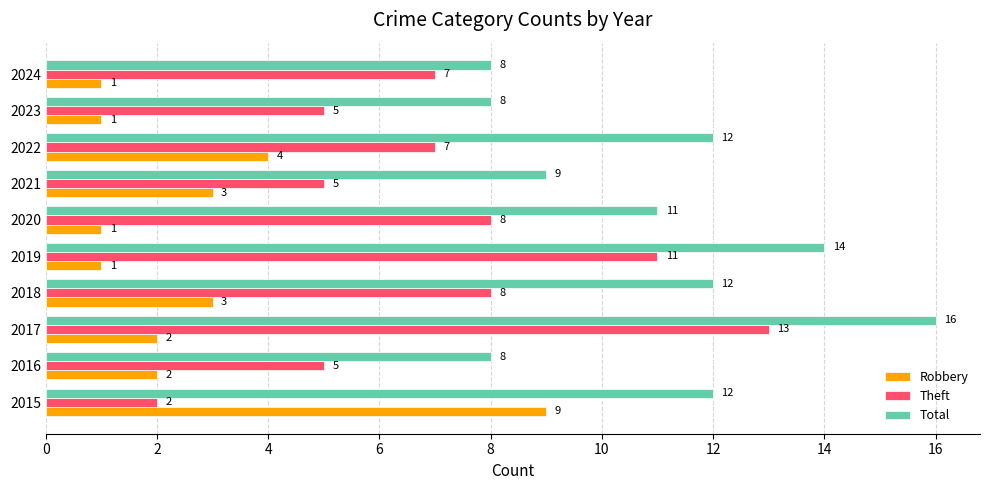

List the series in order of their peak value, highest first.

Total, Theft, Robbery